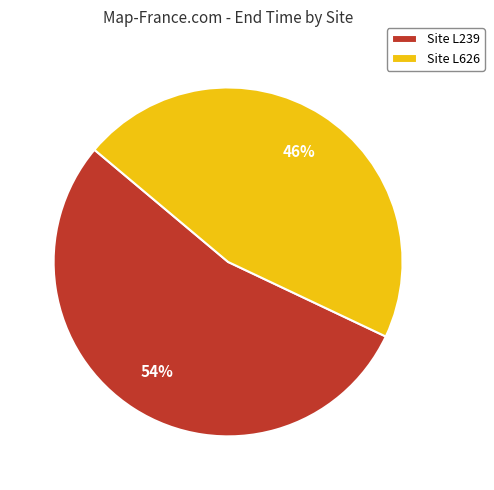

Rank the categories by value from lowest to highest.

Site L626, Site L239